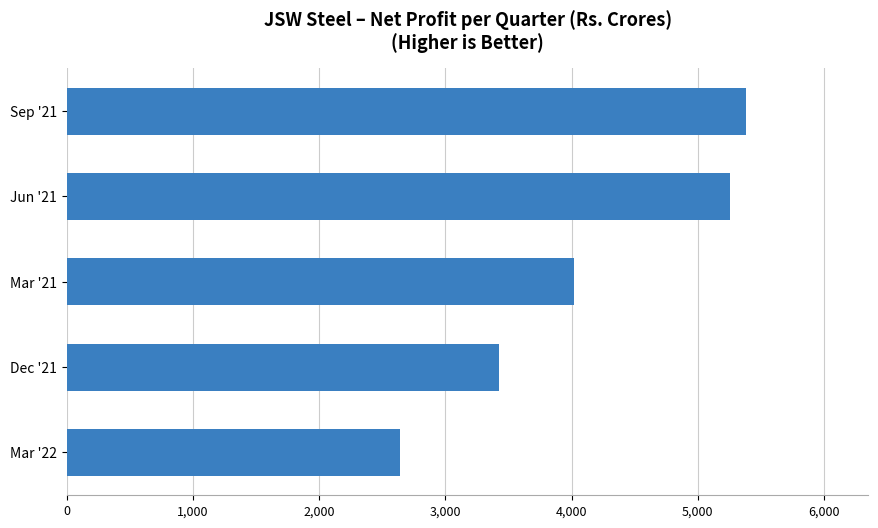

Is it true that the value at Sep '21 is 1857?

False